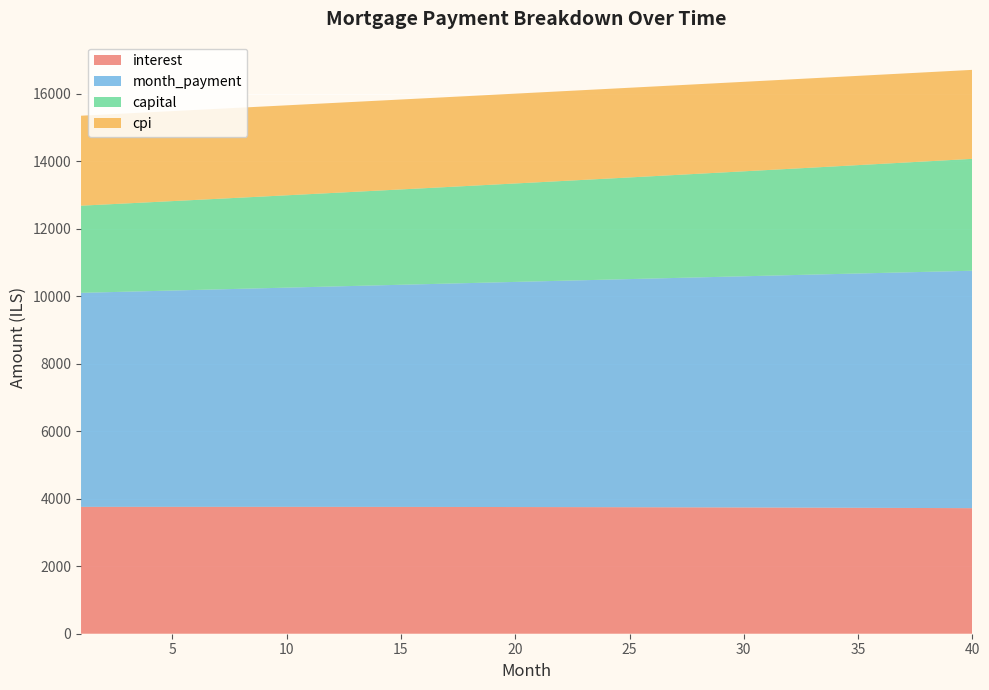

Reading left to right, what are all the values shown in this chart?

interest: 1=3760.0	2=3760.3	3=3760.6	4=3760.8	5=3760.9	6=3760.9	7=3760.9	8=3760.9	9=3760.7	10=3760.6	11=3760.3	12=3760.0	13=3759.6	14=3759.1	15=3758.6	16=3758.0	17=3757.3	18=3756.6	19=3755.7	20=3754.9	21=3753.9	22=3752.9	23=3751.8	24=3750.6	25=3749.3	26=3748.0	27=3746.6	28=3745.1	29=3743.6	30=3741.9	31=3740.2	32=3738.4	33=3736.5	34=3734.6	35=3732.5	36=3730.4	37=3728.2	38=3725.9	39=3723.5	40=3721.1
month_payment: 1=6343.4	2=6360.3	3=6377.2	4=6394.2	5=6411.3	6=6428.4	7=6445.5	8=6462.7	9=6480.0	10=6497.2	11=6514.6	12=6531.9	13=6549.4	14=6566.8	15=6584.3	16=6601.9	17=6619.5	18=6637.1	19=6654.8	20=6672.6	21=6690.4	22=6708.2	23=6726.1	24=6744.1	25=6762.0	26=6780.1	27=6798.1	28=6816.3	29=6834.5	30=6852.7	31=6871.0	32=6889.3	33=6907.6	34=6926.1	35=6944.5	36=6963.1	37=6981.6	38=7000.2	39=7018.9	40=7037.6
capital: 1=2583.4	2=2600.0	3=2616.7	4=2633.5	5=2650.4	6=2667.5	7=2684.6	8=2701.8	9=2719.2	10=2736.7	11=2754.3	12=2772.0	13=2789.8	14=2807.7	15=2825.8	16=2843.9	17=2862.2	18=2880.6	19=2899.1	20=2917.7	21=2936.5	22=2955.4	23=2974.4	24=2993.5	25=3012.7	26=3032.1	27=3051.6	28=3071.2	29=3090.9	30=3110.8	31=3130.8	32=3150.9	33=3171.1	34=3191.5	35=3212.0	36=3232.7	37=3253.4	38=3274.3	39=3295.4	40=3316.6
cpi: 1=2666.9	2=2667.1	3=2667.2	4=2667.3	5=2667.3	6=2667.3	7=2667.3	8=2667.2	9=2667.1	10=2666.9	11=2666.6	12=2666.4	13=2666.0	14=2665.7	15=2665.2	16=2664.7	17=2664.2	18=2663.6	19=2663.0	20=2662.3	21=2661.6	22=2660.8	23=2660.0	24=2659.1	25=2658.2	26=2657.2	27=2656.1	28=2655.0	29=2653.8	30=2652.6	31=2651.3	32=2650.0	33=2648.6	34=2647.2	35=2645.7	36=2644.1	37=2642.5	38=2640.8	39=2639.0	40=2637.2